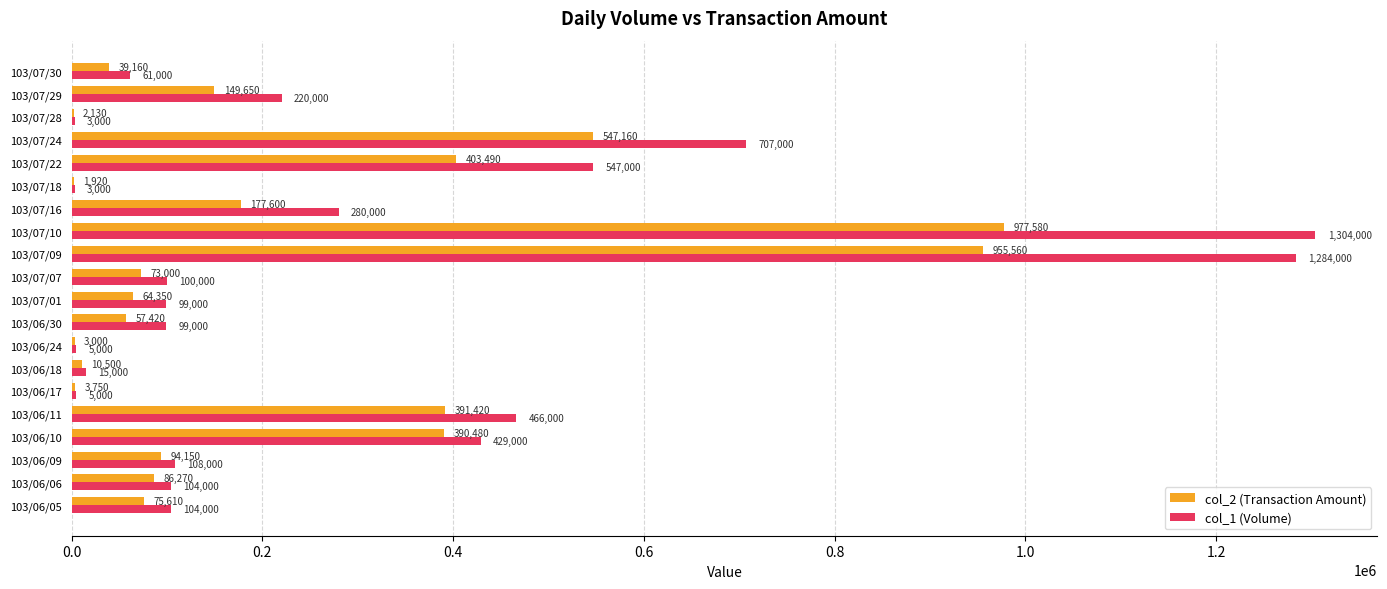

What is the sum of the col_2 (Transaction Amount) values at 103/07/01 and 103/07/22?

467840